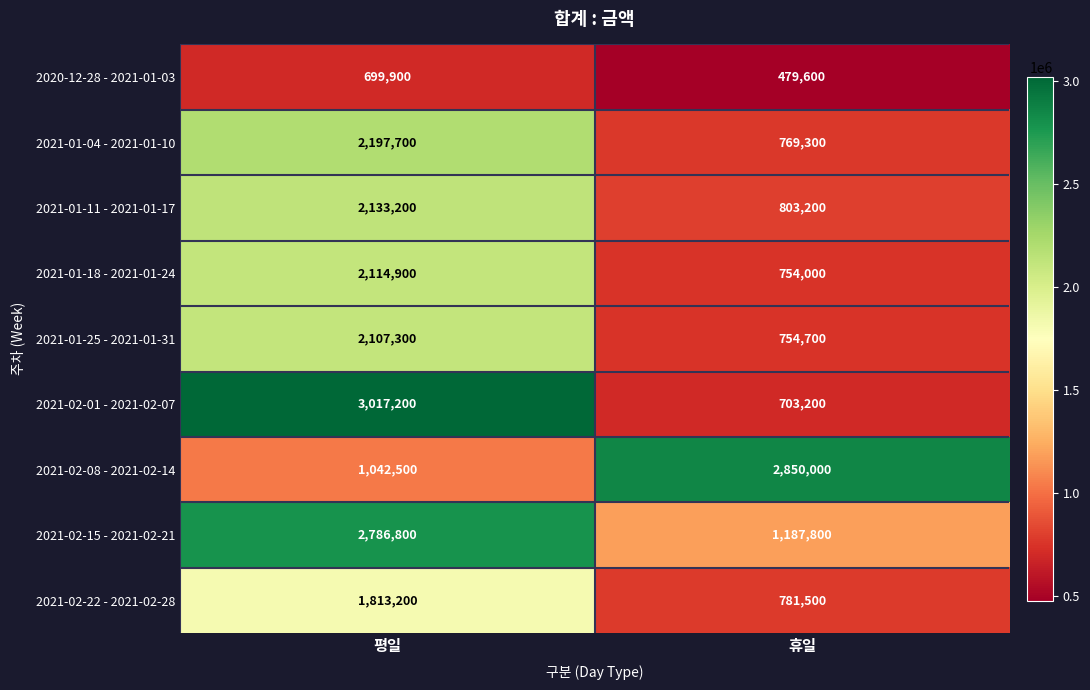

Reading left to right, list all the values displayed in this chart.

2020-12-28 - 2021-01-03: 평일=699900	휴일=479600
2021-01-04 - 2021-01-10: 평일=2197700	휴일=769300
2021-01-11 - 2021-01-17: 평일=2133200	휴일=803200
2021-01-18 - 2021-01-24: 평일=2114900	휴일=754000
2021-01-25 - 2021-01-31: 평일=2107300	휴일=754700
2021-02-01 - 2021-02-07: 평일=3017200	휴일=703200
2021-02-08 - 2021-02-14: 평일=1042500	휴일=2850000
2021-02-15 - 2021-02-21: 평일=2786800	휴일=1187800
2021-02-22 - 2021-02-28: 평일=1813200	휴일=781500